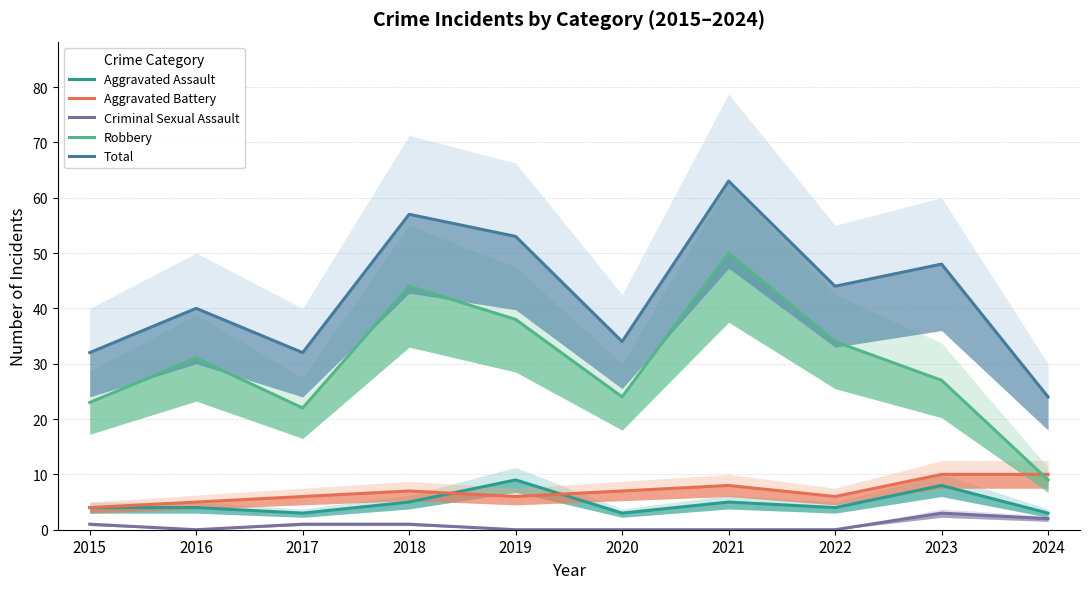

True or false: Criminal Sexual Assault and Robbery cross at least once.

False